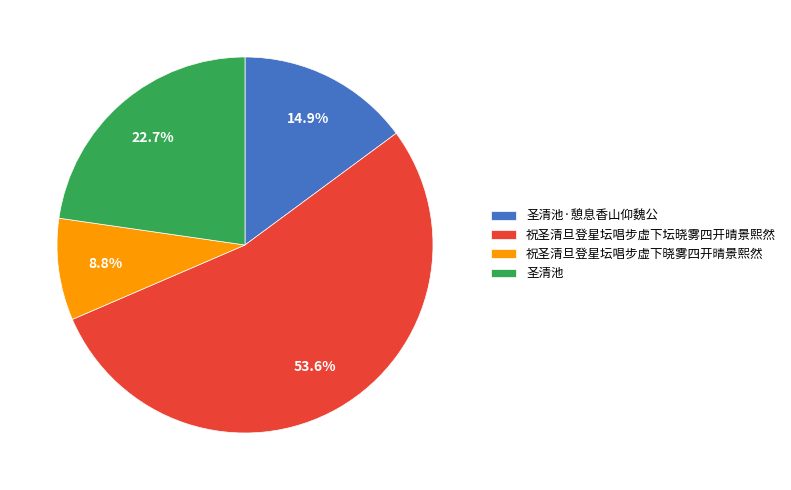

Does any single category account for the majority?

Yes